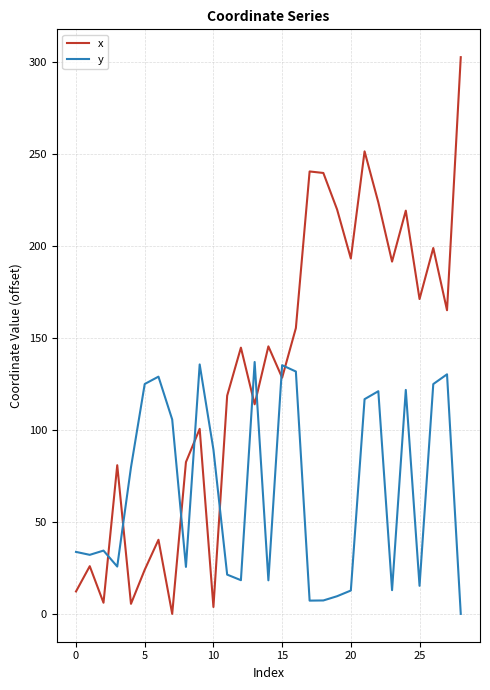

Which series has the widest spread of values?

x